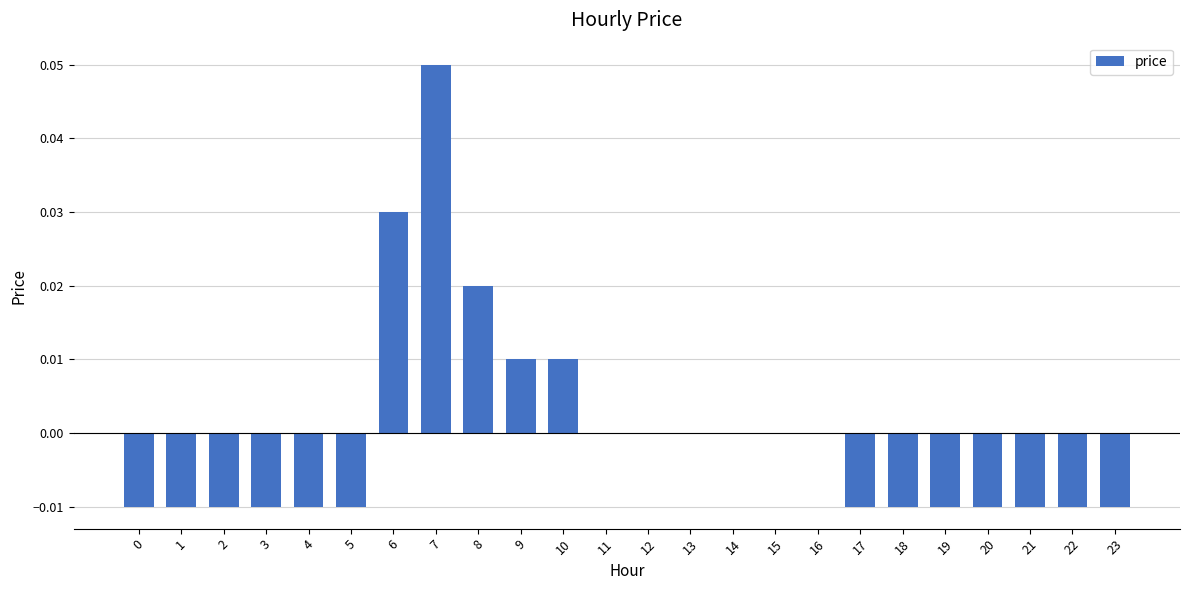

The chart shows a value of -0.0 at 17. True or false?

True